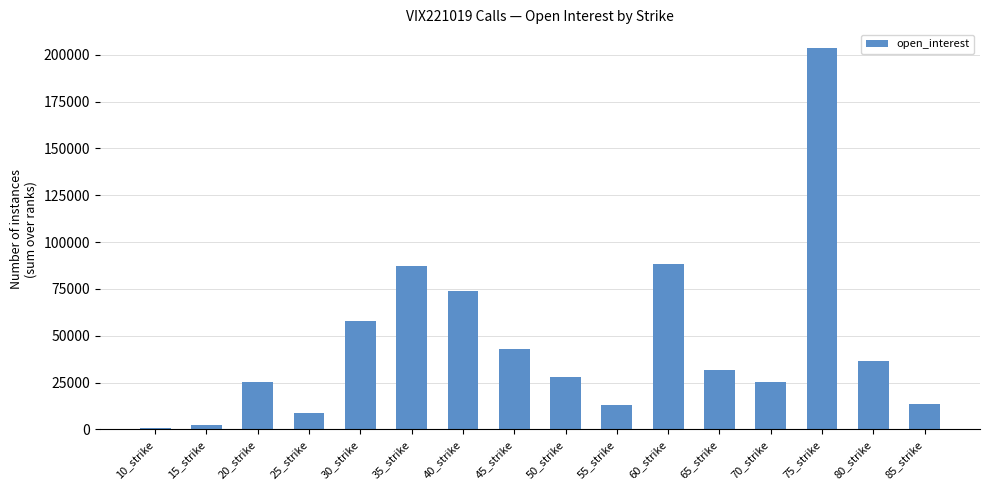

What is the average value?

46176